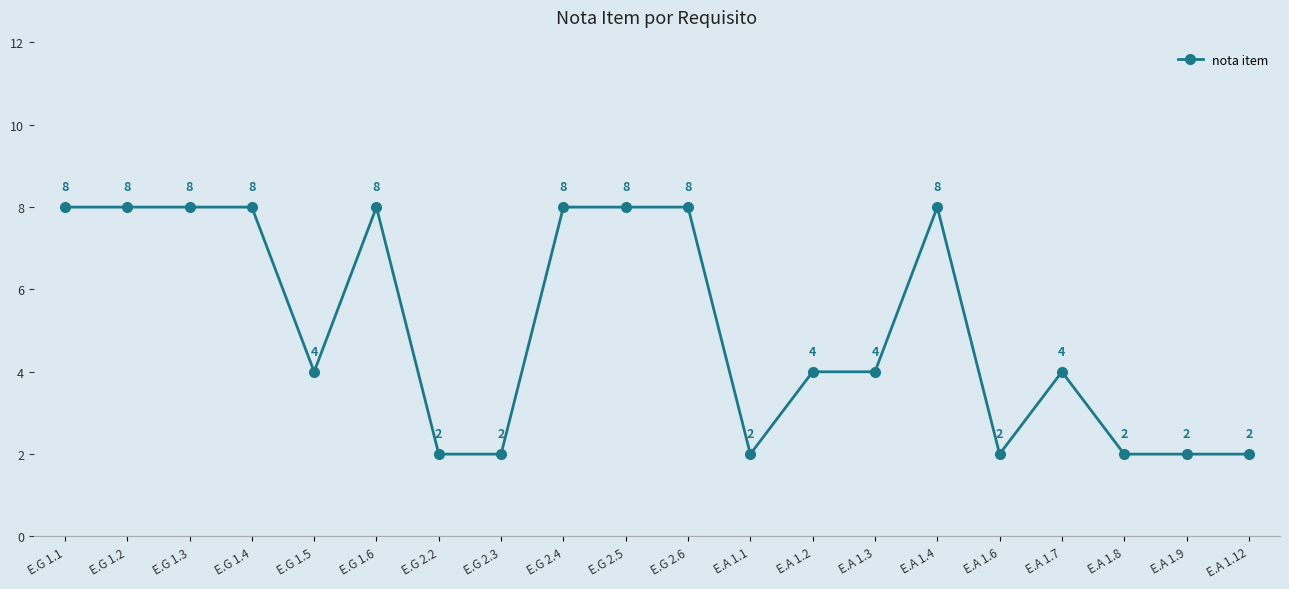

What position from the left is E.G 2.3?

8